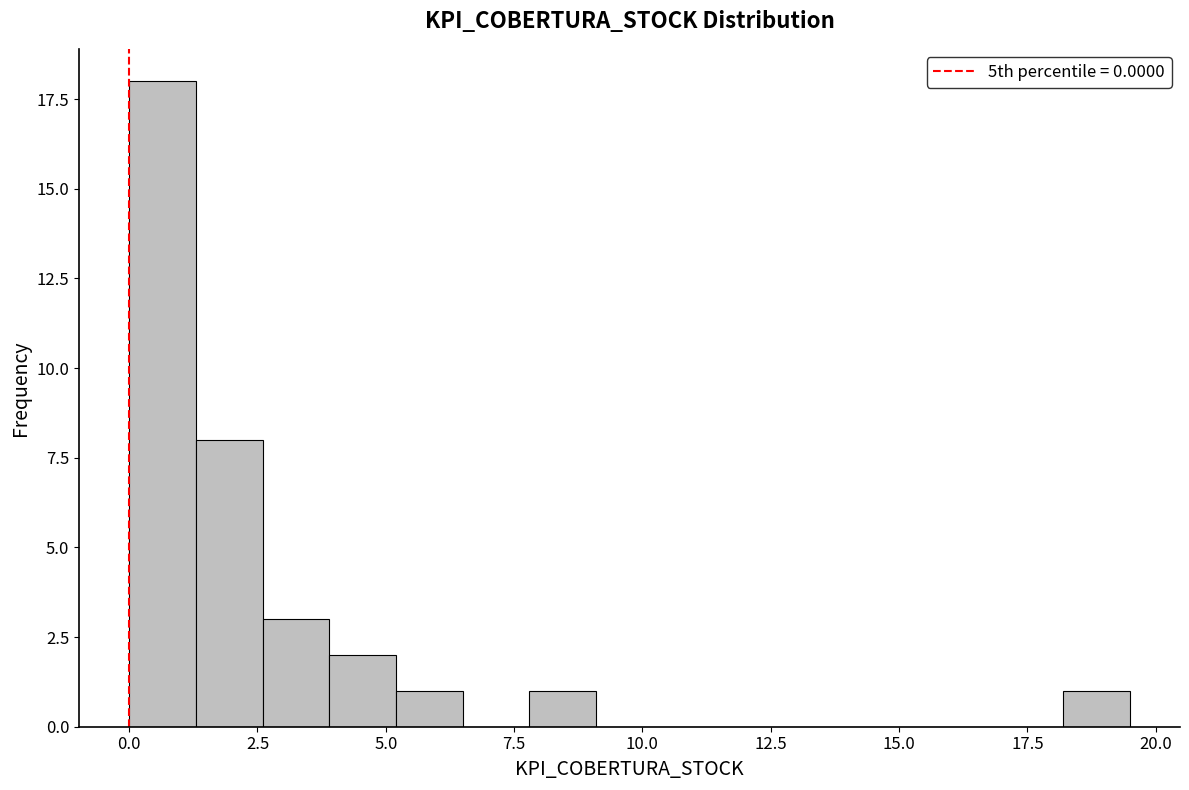

Around what value on the x-axis is the tallest bar? Give the approximate position of its centre, as read against the axis.

0.5